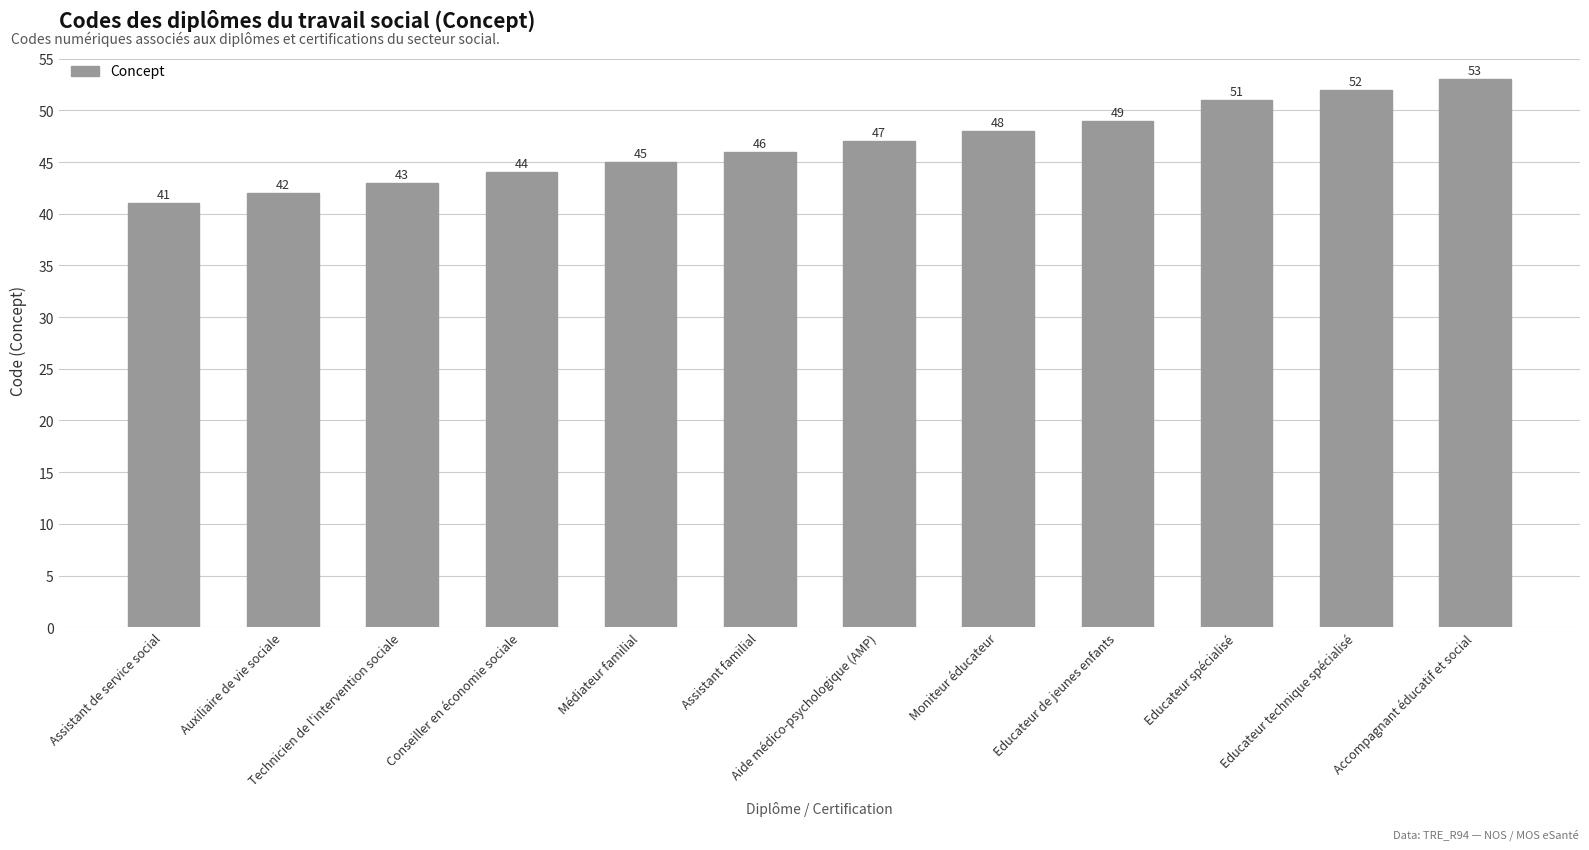

What is the average value?

47